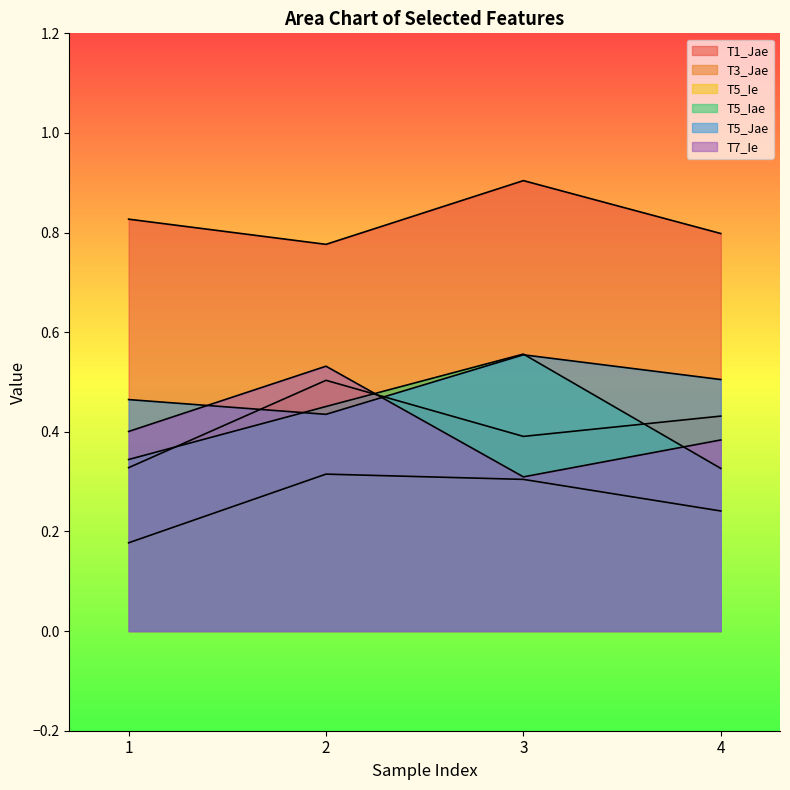

Reading left to right, transcribe all the data shown in this chart.

T1_Jae: 0.8	0.8	0.9	0.8
T3_Jae: 0.3	0.5	0.4	0.4
T5_Ie: 0.2	0.3	0.3	0.2
T5_Iae: 0.3	0.5	0.6	0.3
T5_Jae: 0.5	0.4	0.6	0.5
T7_Ie: 0.4	0.5	0.3	0.4